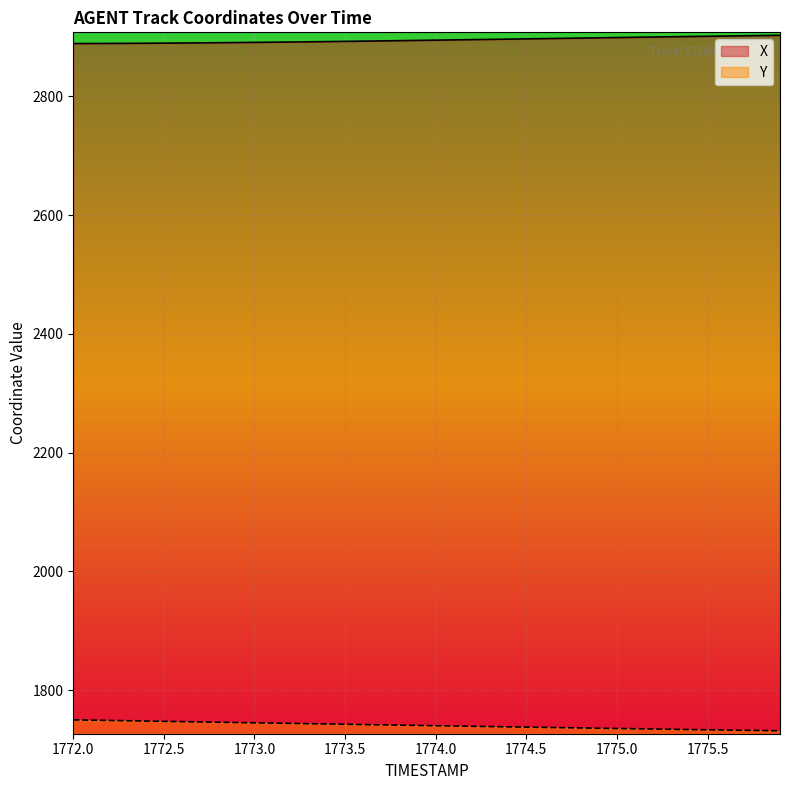

What is the label of the 1st point from the right?

1775.9